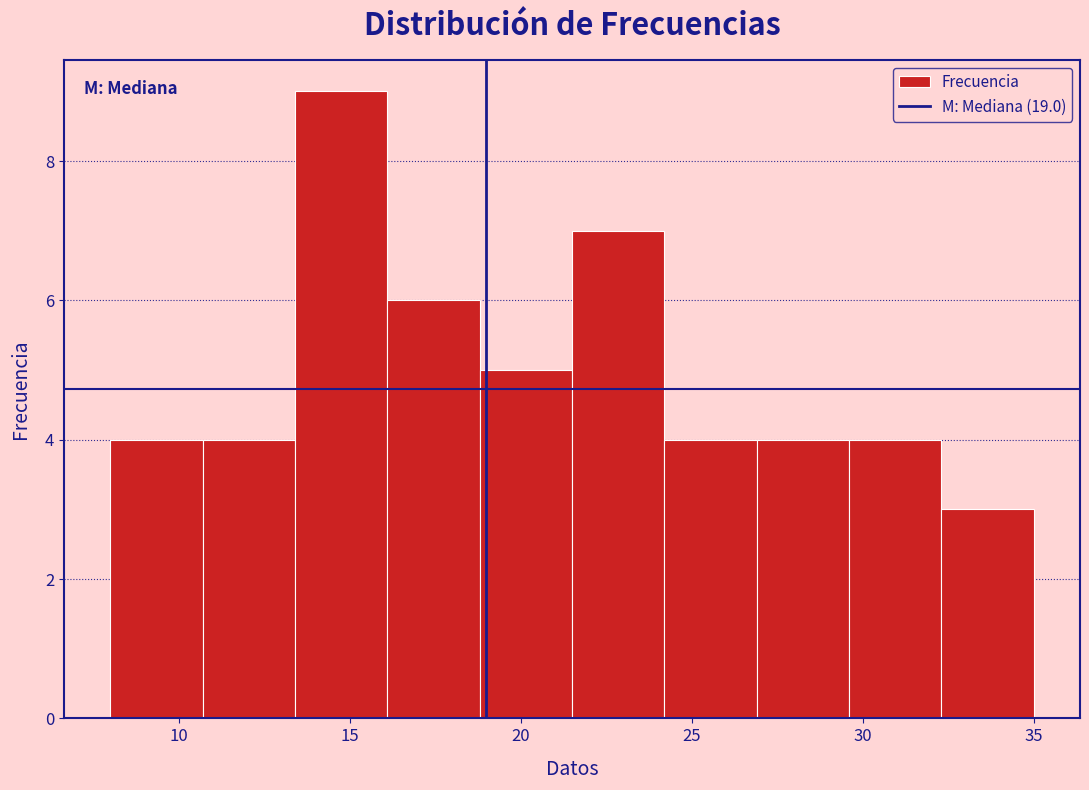

How tall is the bar that spans 26.9 to 29.6 on the x-axis? Neither the bar edges nor the heights are printed on the chart, so give them approximately, as read against the axes.

4